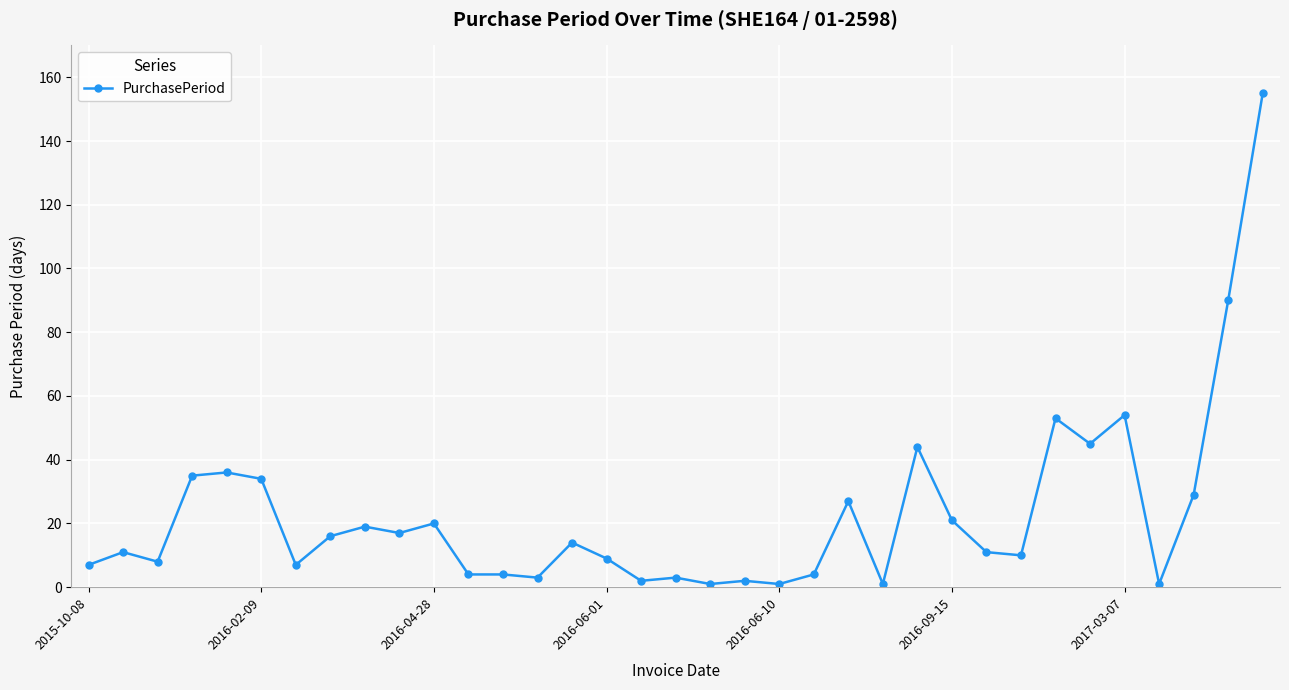

What is the greatest value displayed?

155